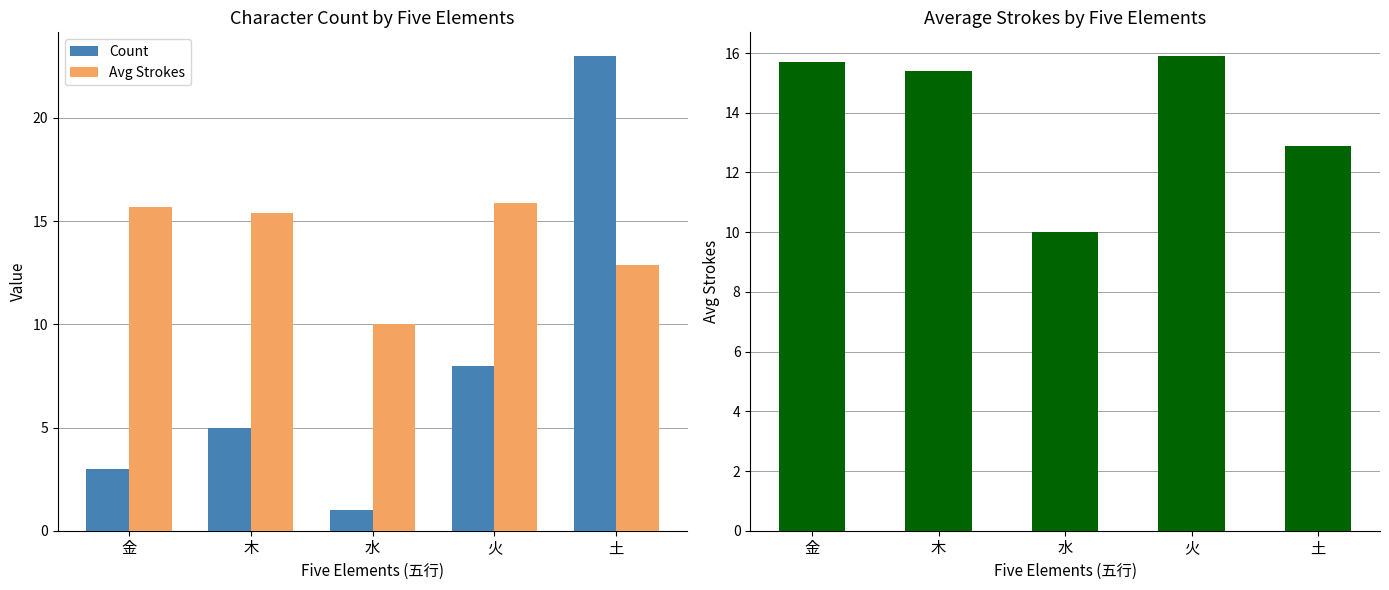

Is it true that Avg Strokes equals 15.7 at 金?

True